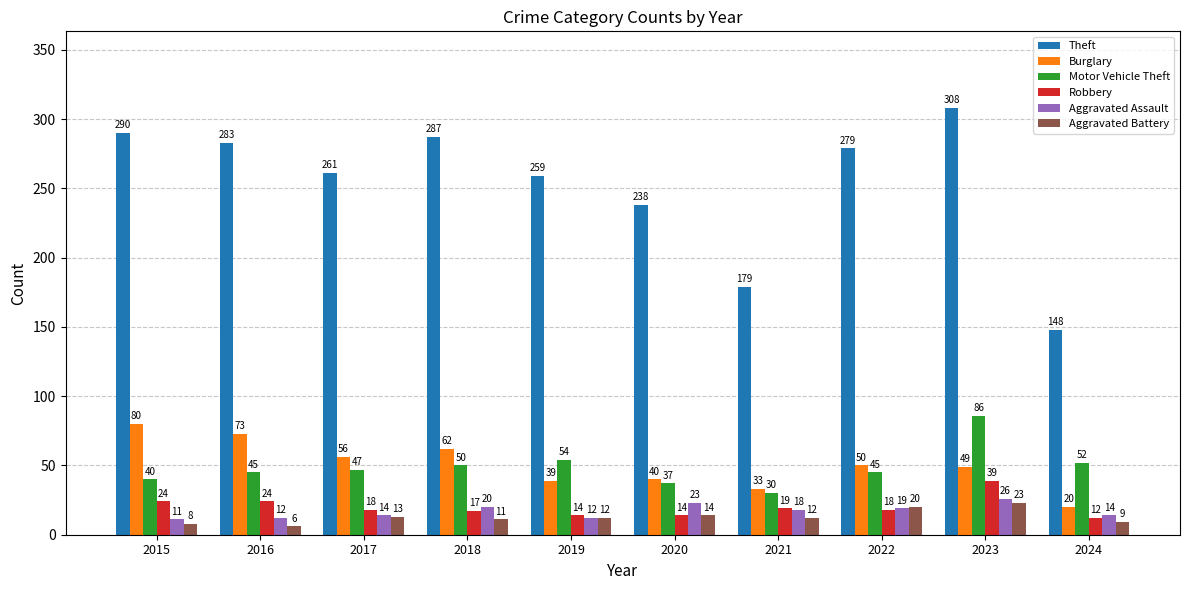

Which series has the largest total across all categories?

Theft